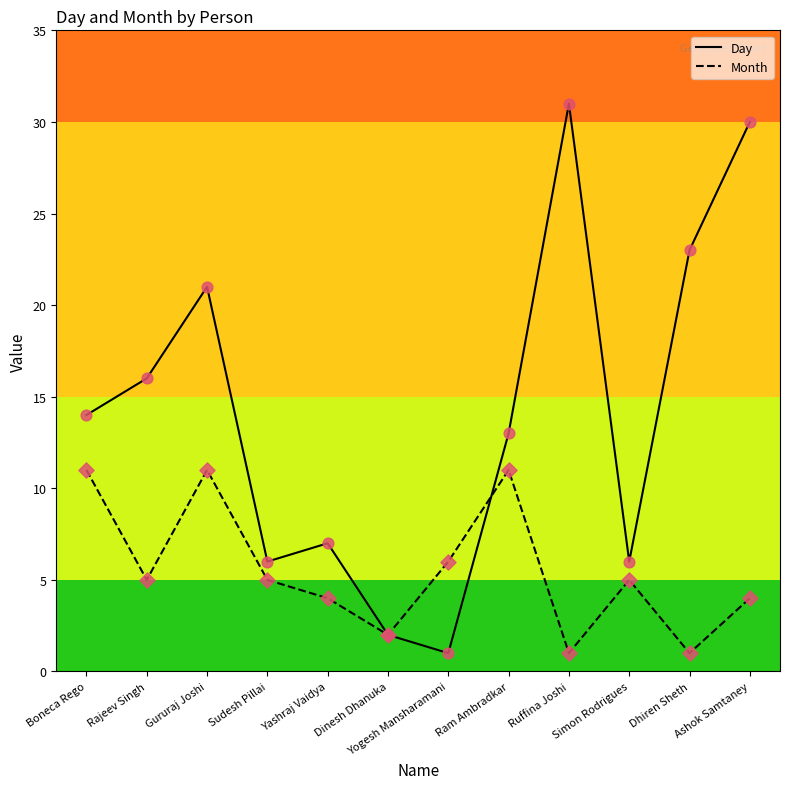

At which category is the sum across all series the highest?

Ashok Samtaney